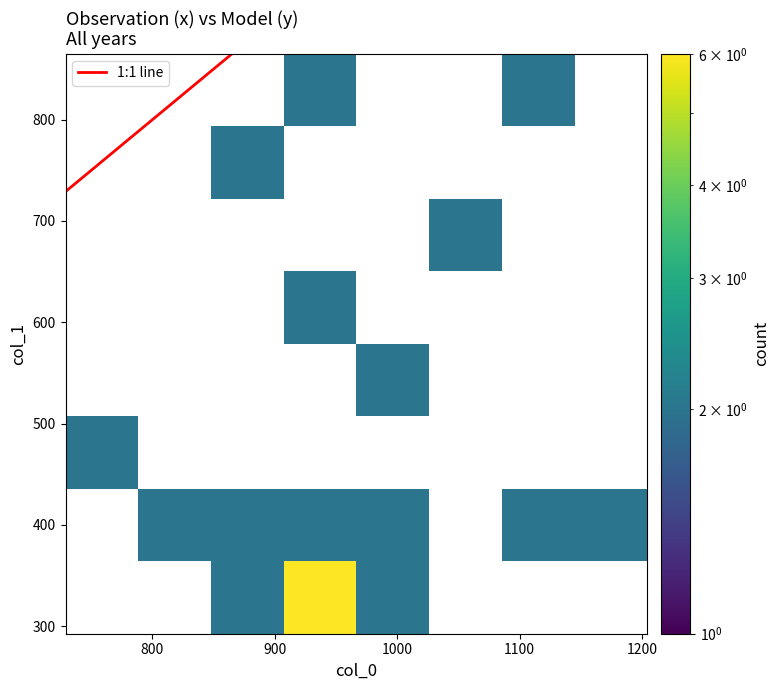

What is the sum of all col_0 values?

17280.0